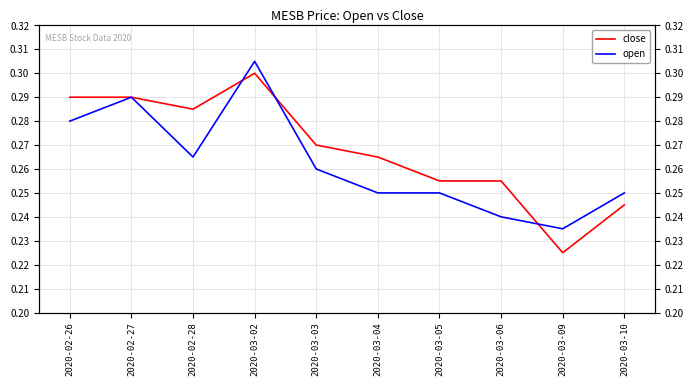

What is the label of the 6th point from the left?

2020-03-04